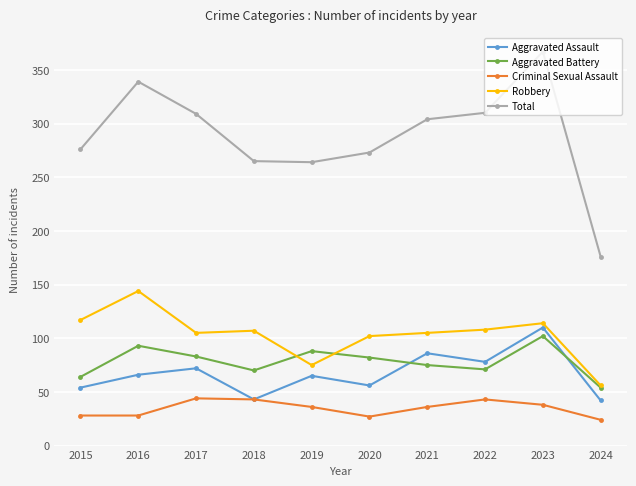

Rank the series at 2021 from highest to lowest value.

Total, Robbery, Aggravated Assault, Aggravated Battery, Criminal Sexual Assault